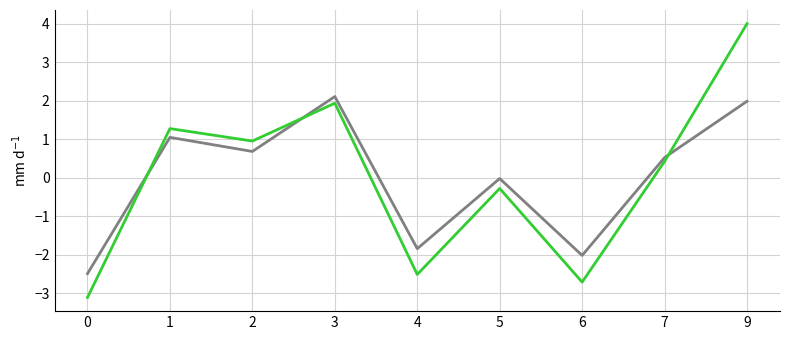

What is the spread (max minus min) of values at 0?

0.6